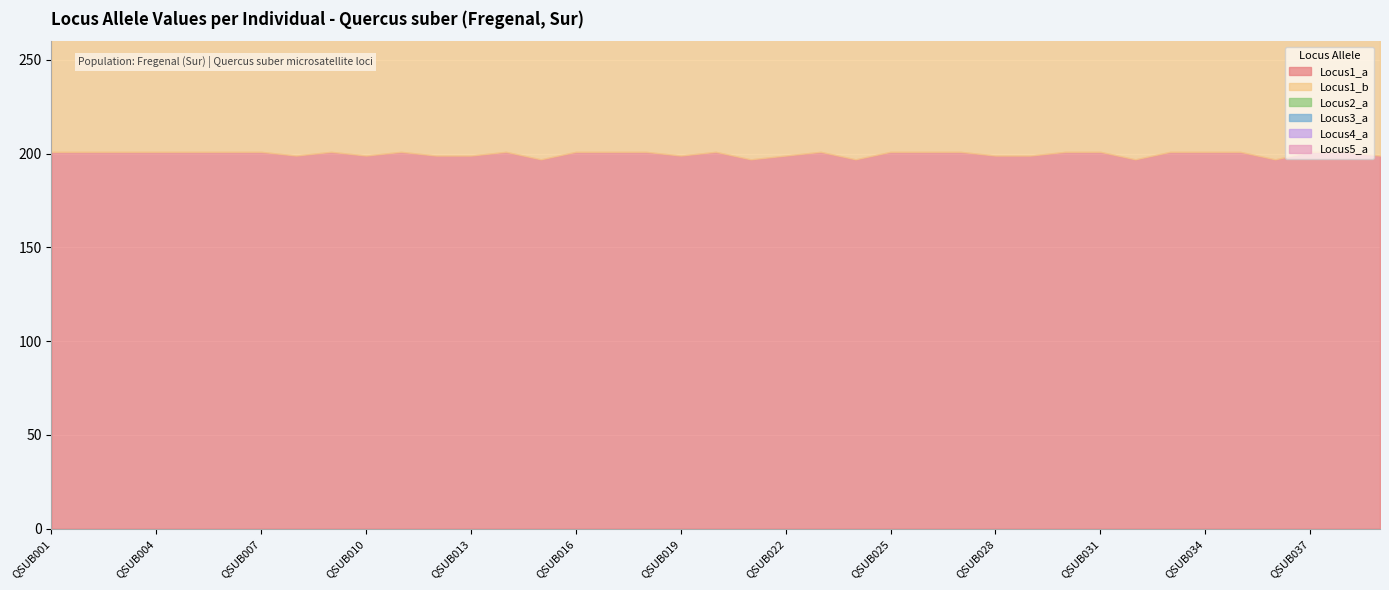

What is the total value across all series at QSUB033?

1052